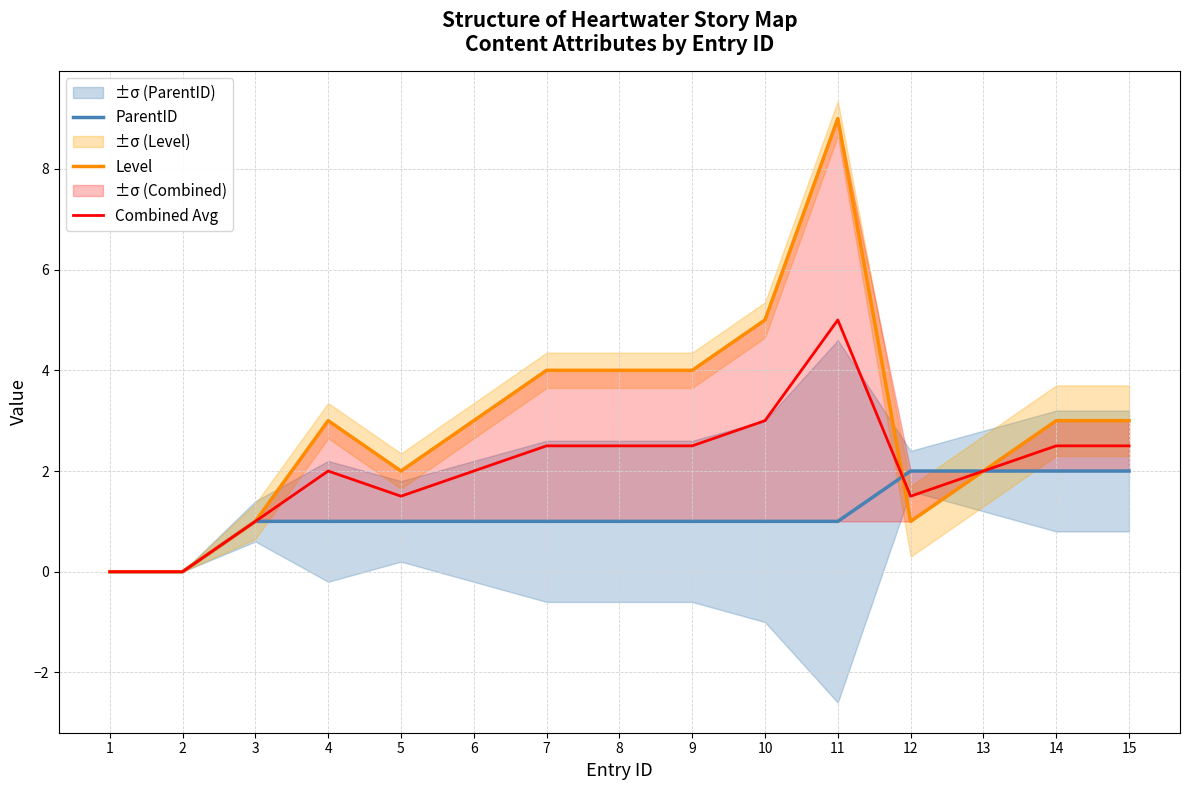

What is the sum of the Level values at 4 and 11?

12.0